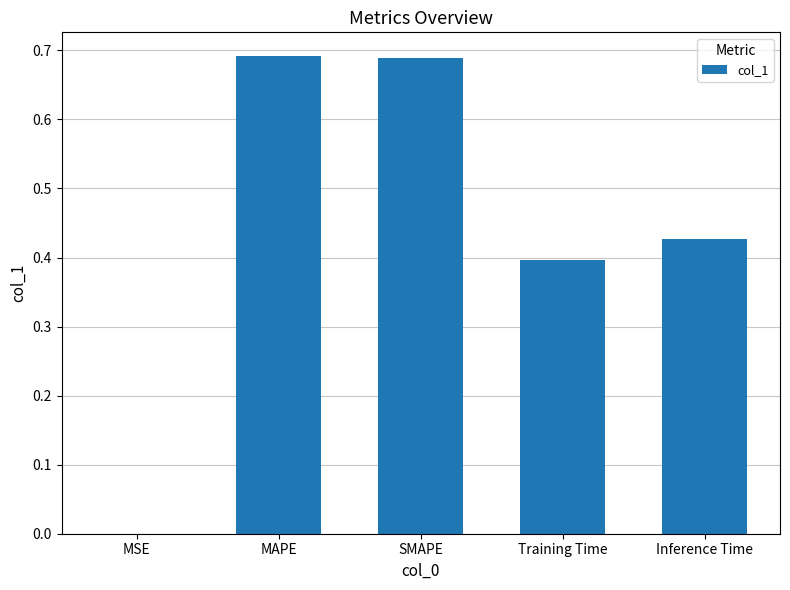

Are the bars horizontal?

No